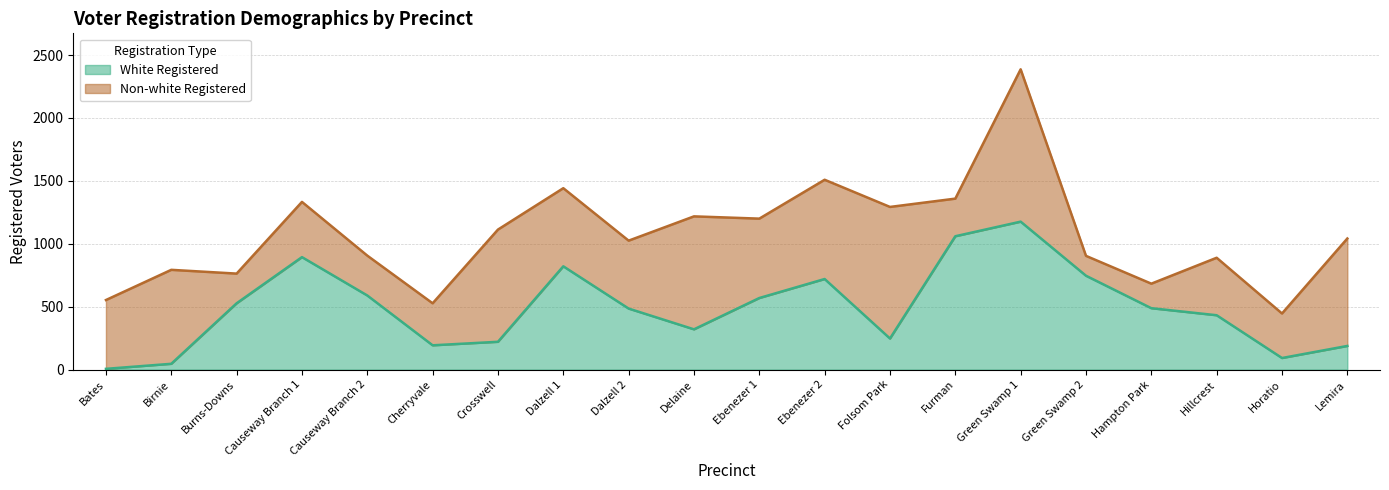

What is the label of the 16th point from the left?

Green Swamp 2